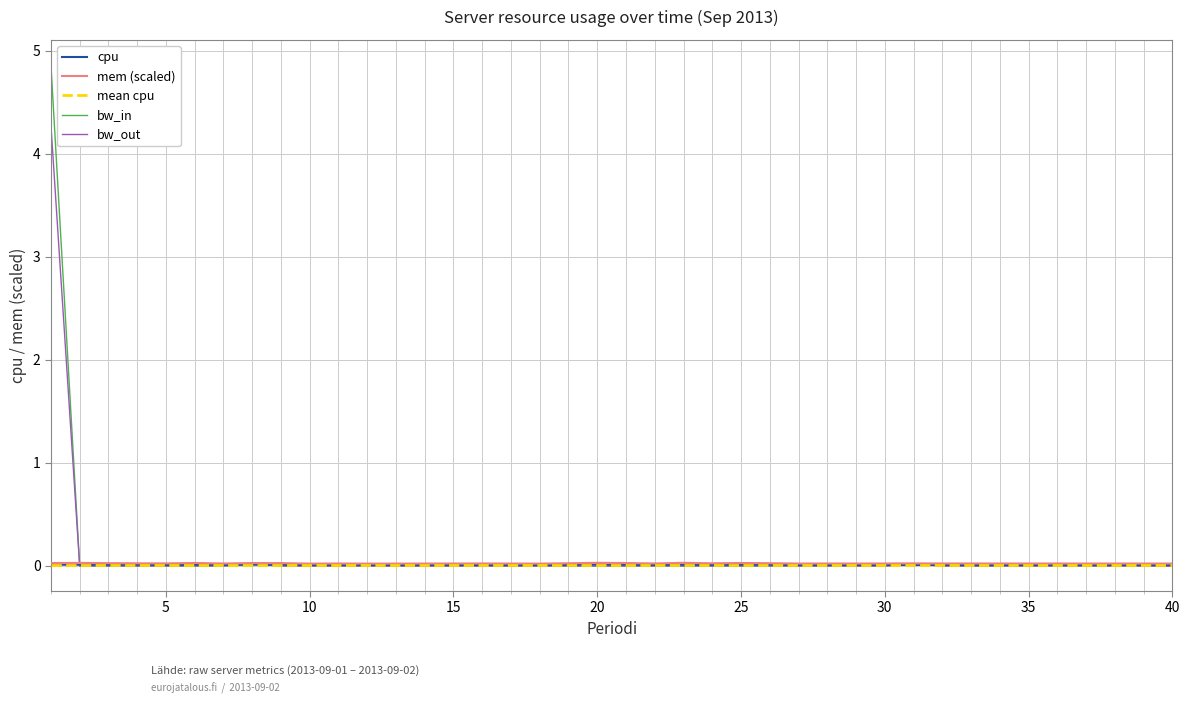

The bw_out series shows -2.5 at 15. True or false?

False